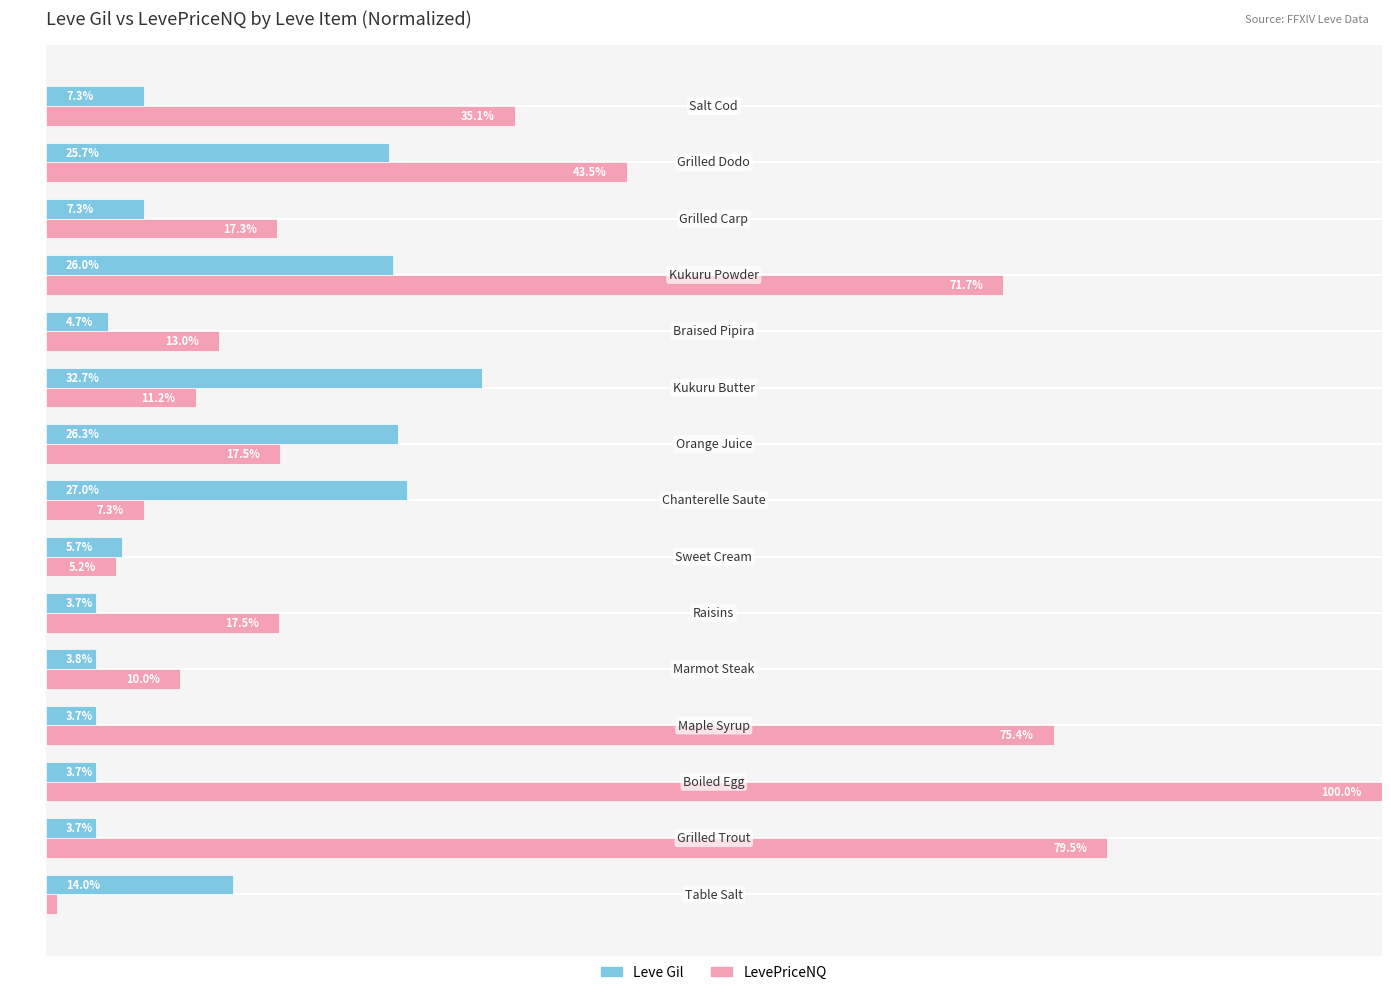

Which series has the largest total across all categories?

LevePriceNQ